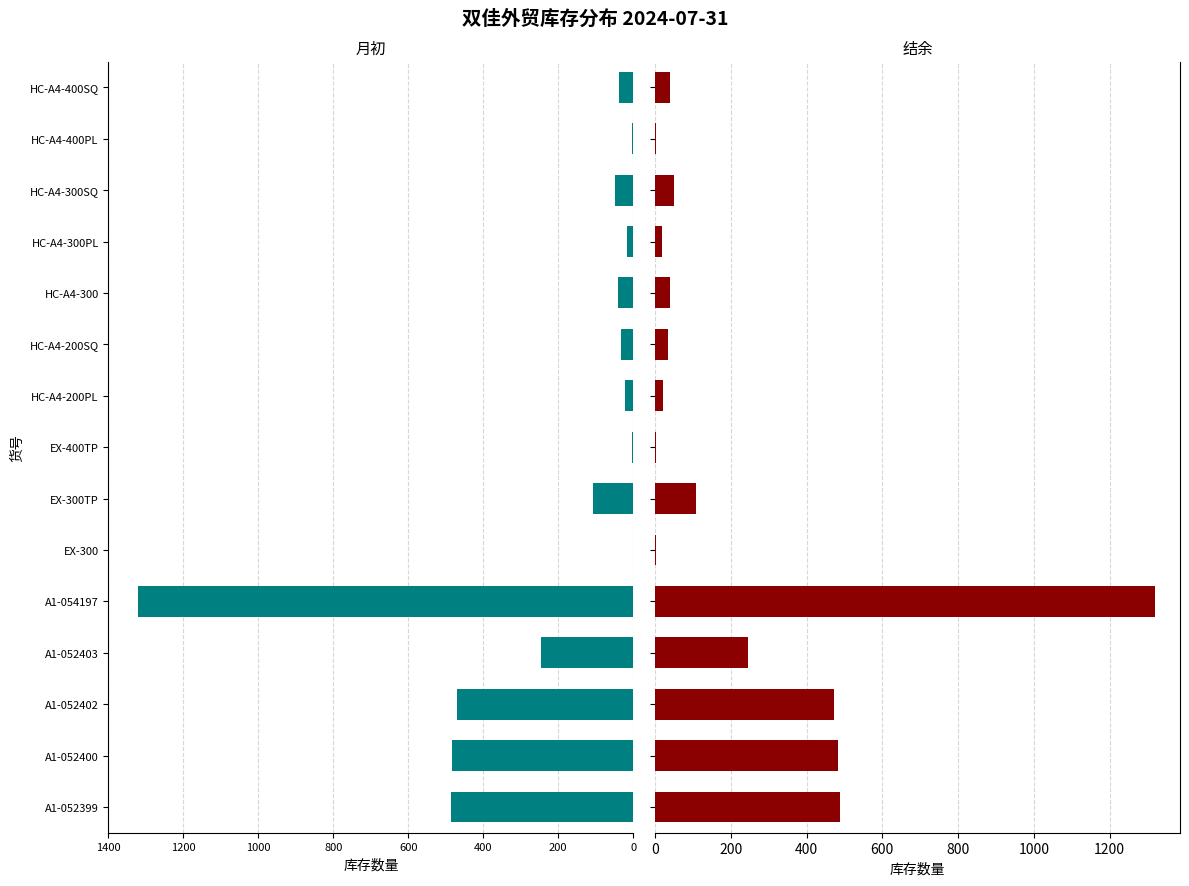

What is the sum of all 结余 values?

3320